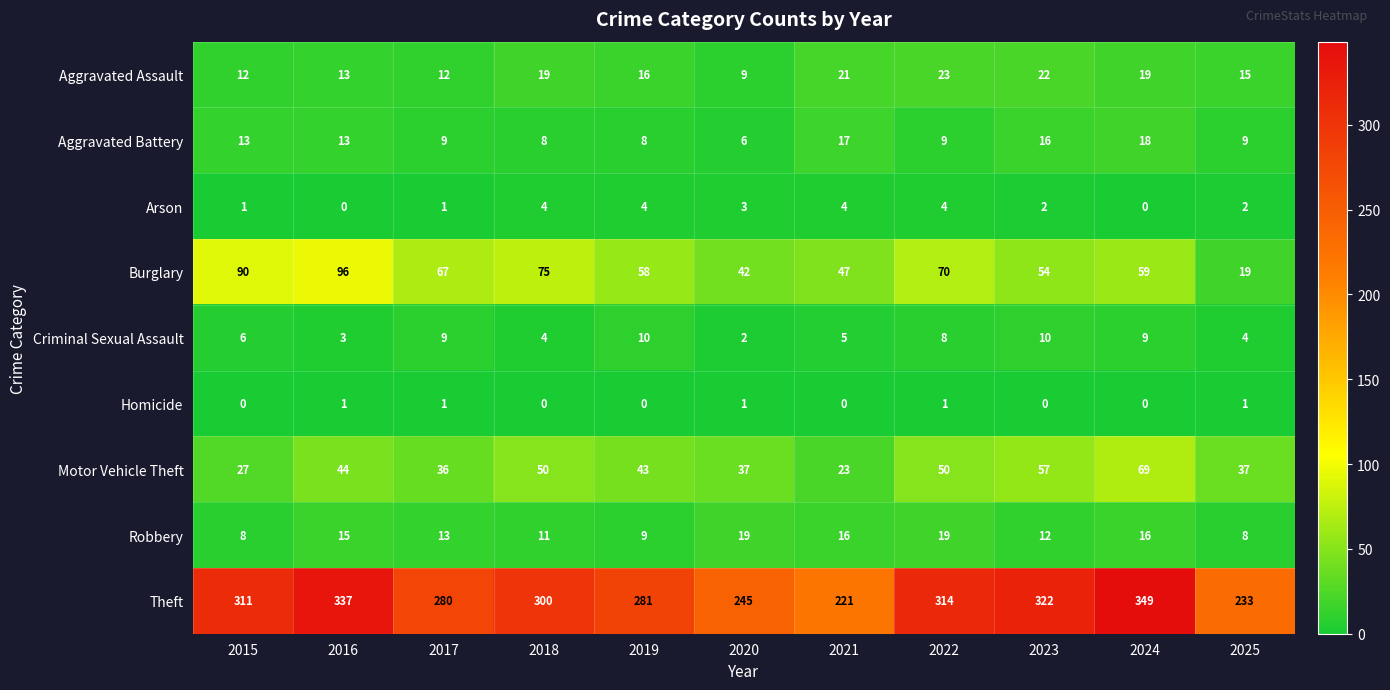

The Motor Vehicle Theft series shows 91 at 2023. True or false?

False